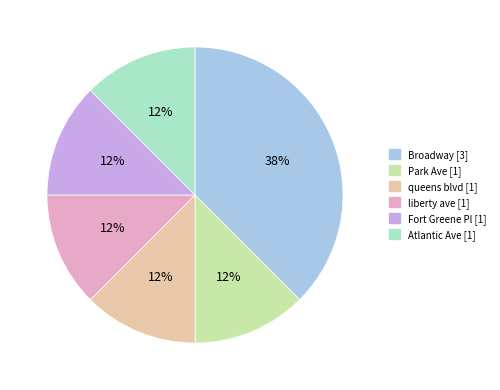

True or false: Atlantic Ave accounts for 2% of the total.

False